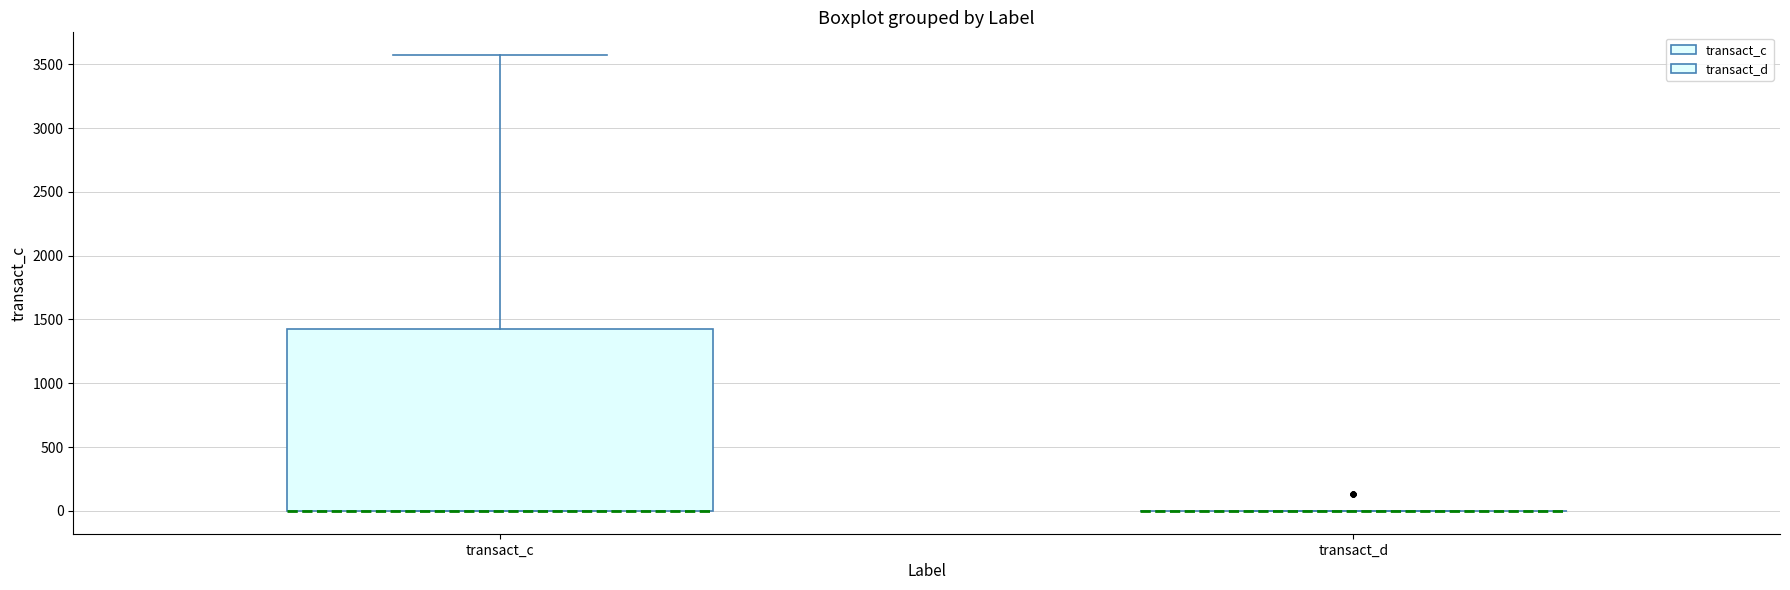

Reading left to right, transcribe this box plot: for each box, give where its median line is, the range the box spans, and where its two whiskers end, as read against the y-axis. The values are not printed on the chart, so give them approximately, as read against the axis.

transact_c: median 0 (drawn on the box's lower edge), box 0 to 1450, whiskers 0 to 3550
transact_d: box collapsed to a line at 0, whiskers 0 to 0